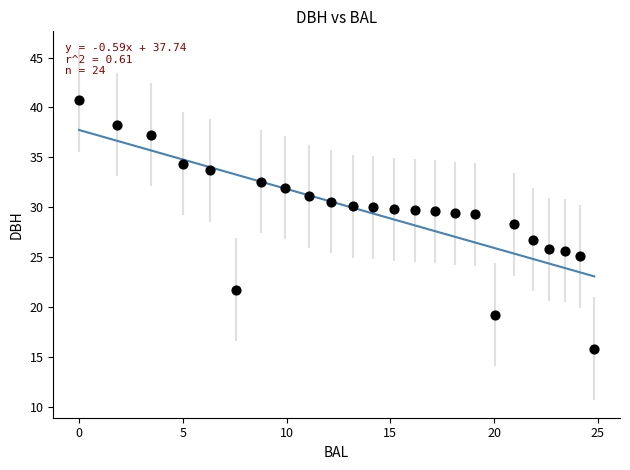

What is the range of X values (max minus min)?

24.8